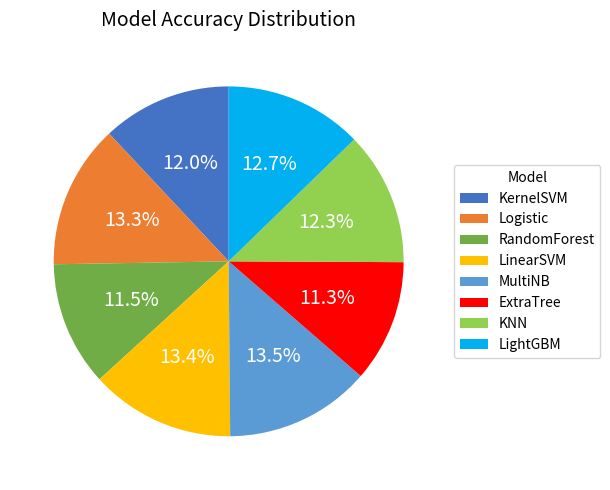

Count the number of slices in the pie.

8